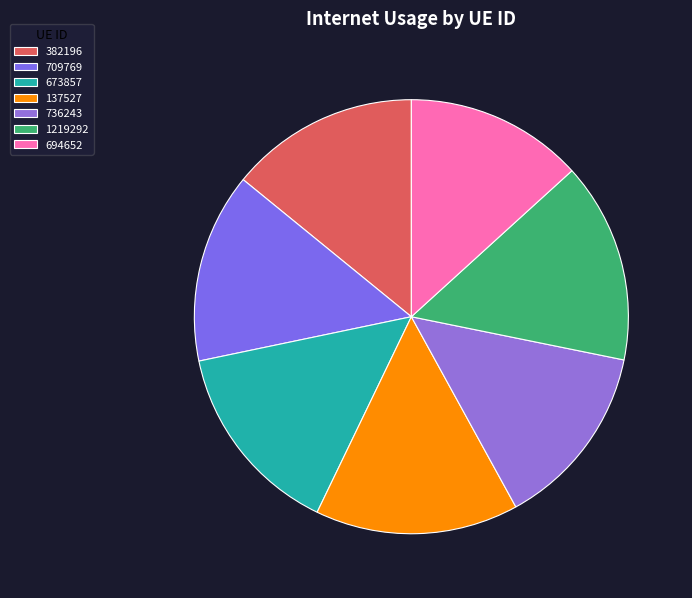

To the nearest percent, what is the difference between the largest and smallest slice percentages?

2%